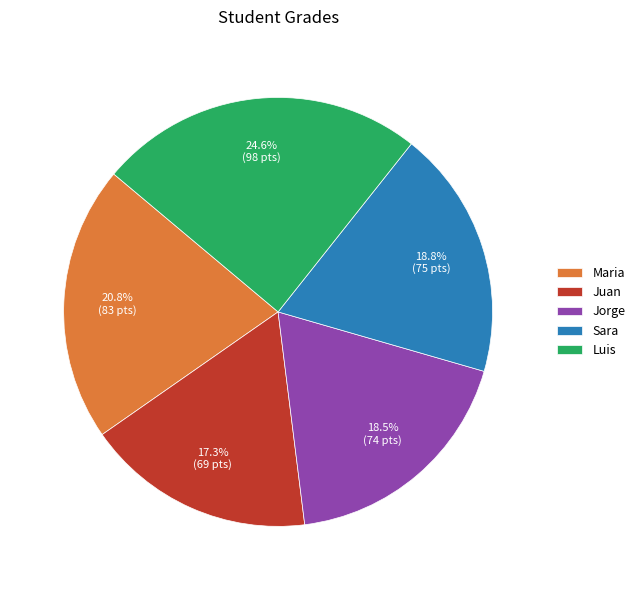

The Sara slice represents 14% of the pie. True or false?

False